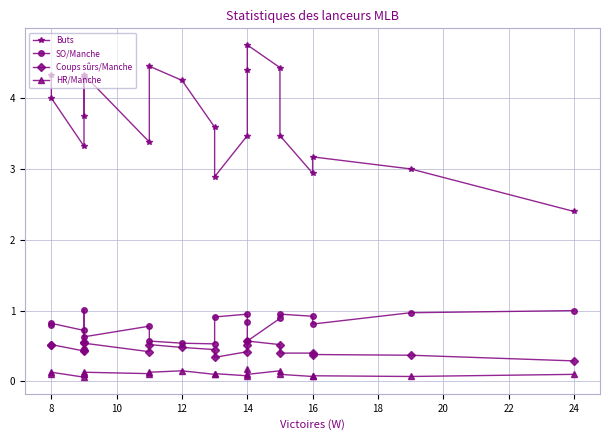

Rank the series by their maximum value, from lowest to highest.

HR/Manche, Coups sûrs/Manche, SO/Manche, Buts